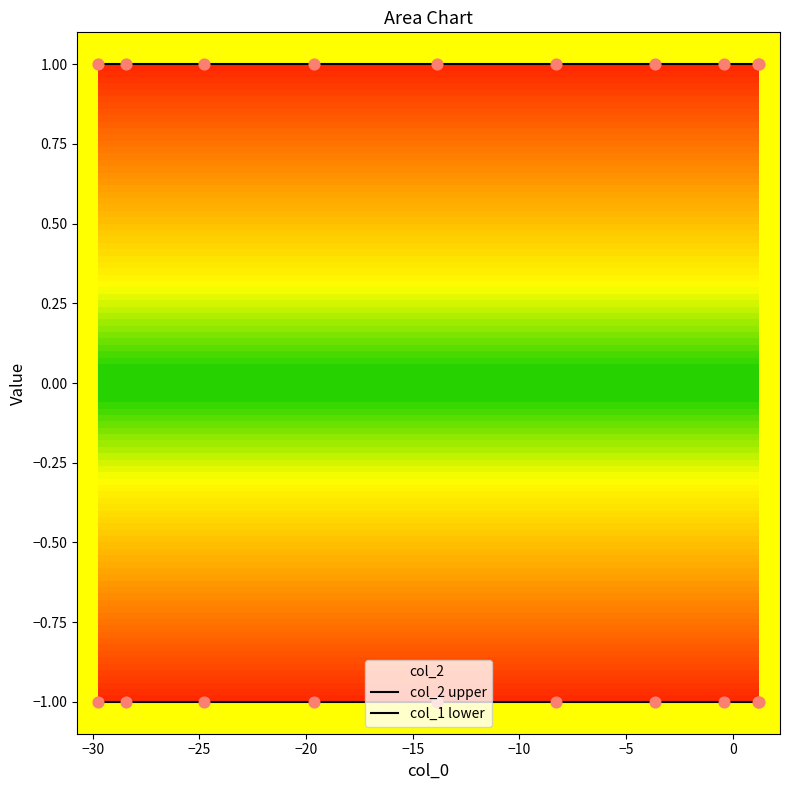

What are all the series names shown in the legend?

col_2 upper, col_1 lower